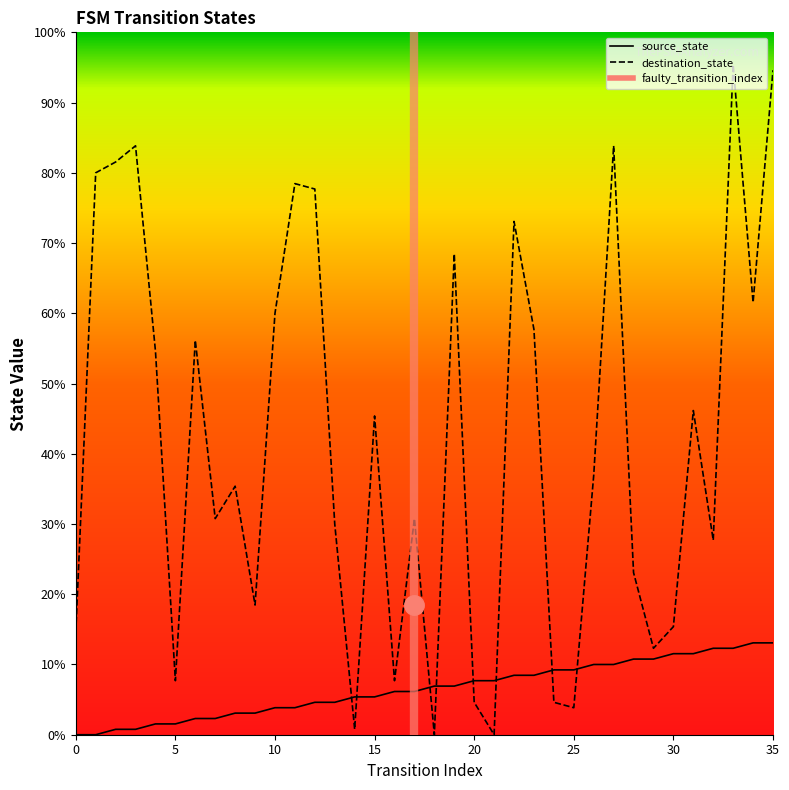

Rank the series by their average value, from highest to lowest.

destination_state, source_state